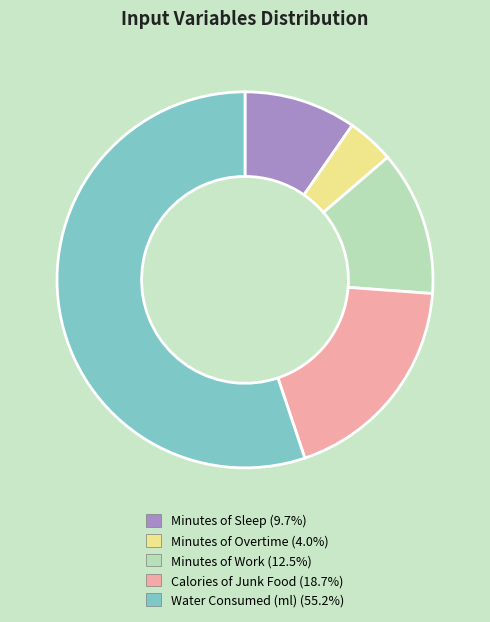

Approximately how many times larger is the value at Calories of Junk Food (18.7%) compared to Minutes of Overtime (4.0%)?

4.6